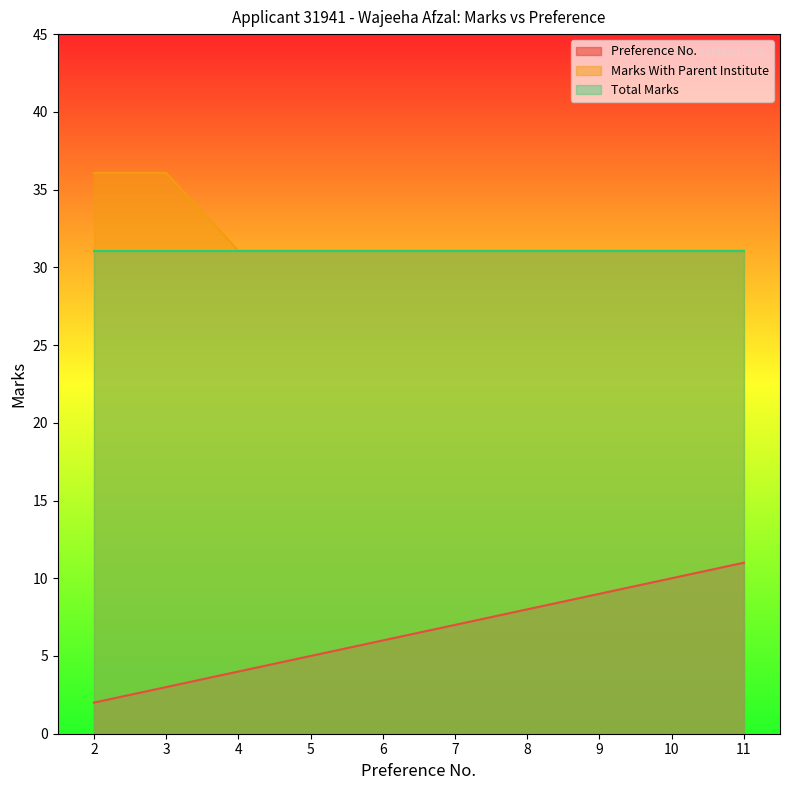

Is it true that Total Marks equals 21.7 at 2?

False